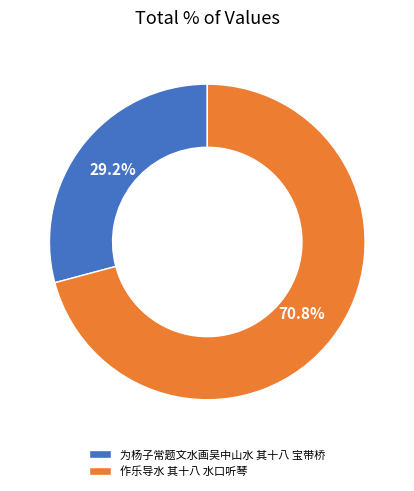

To the nearest percent, what is the average slice percentage?

50%